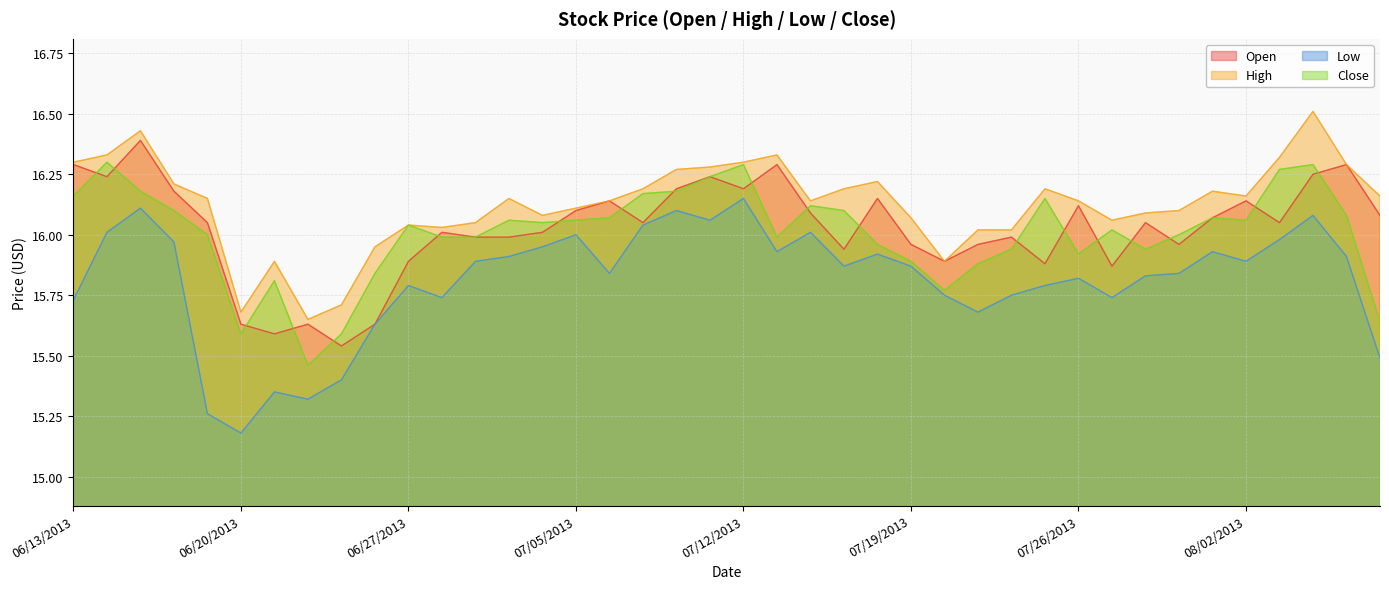

List the labels in order of High value, smallest first.

06/24/2013, 06/20/2013, 06/25/2013, 06/21/2013, 07/22/2013, 06/26/2013, 07/23/2013, 07/24/2013, 06/28/2013, 06/27/2013, 07/01/2013, 07/29/2013, 07/19/2013, 07/03/2013, 07/30/2013, 07/31/2013, 07/05/2013, 07/08/2013, 07/16/2013, 07/26/2013, 06/19/2013, 07/02/2013, 08/02/2013, 08/08/2013, 08/01/2013, 07/09/2013, 07/17/2013, 07/25/2013, 06/18/2013, 07/18/2013, 07/10/2013, 07/11/2013, 08/07/2013, 06/13/2013, 07/12/2013, 08/05/2013, 06/14/2013, 07/15/2013, 06/17/2013, 08/06/2013